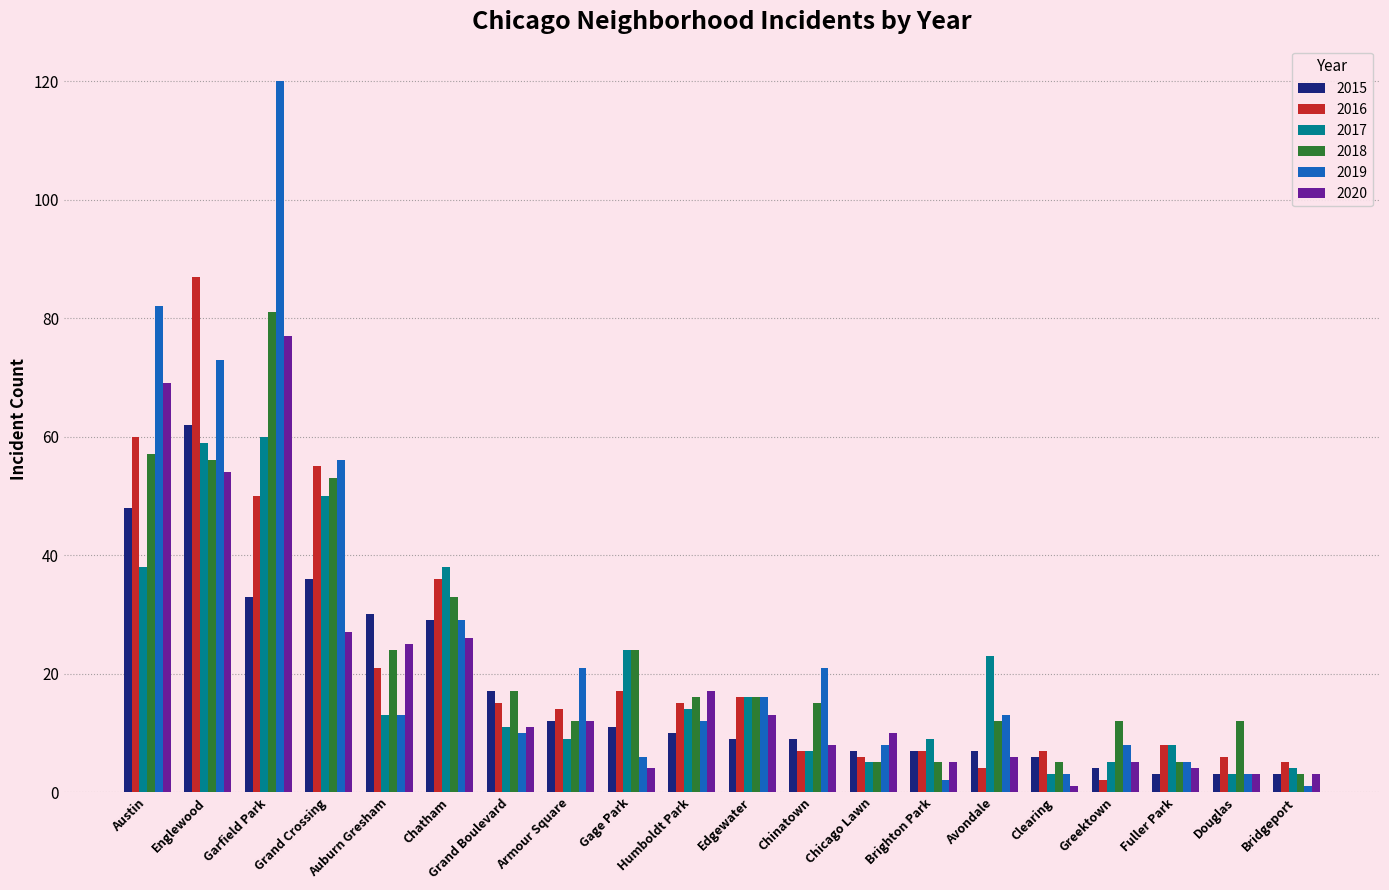

At which category is the sum across all series the highest?

Garfield Park